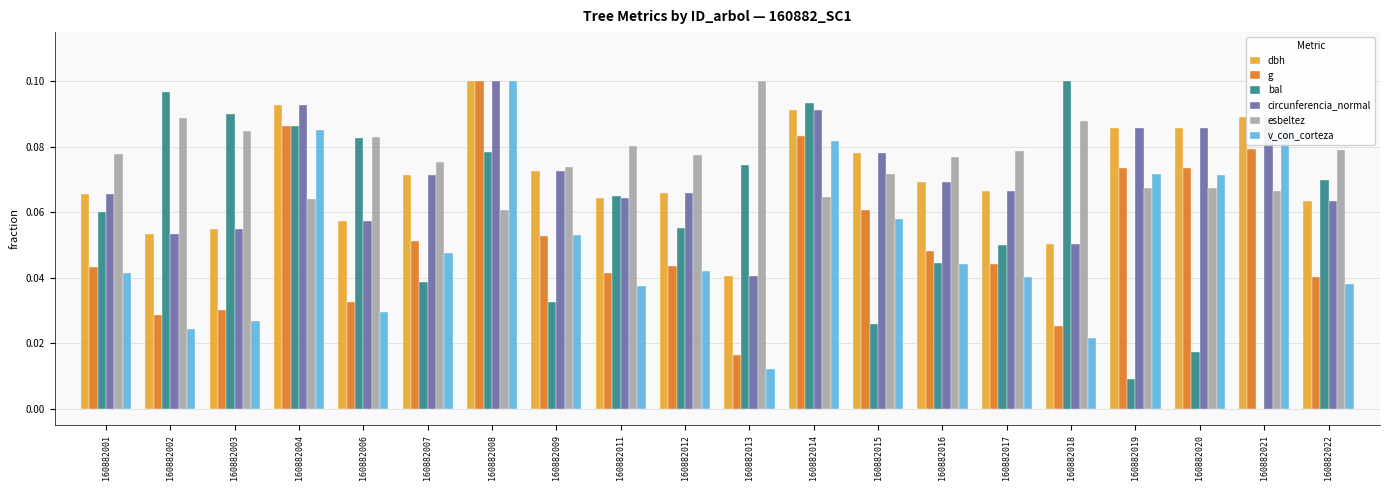

The g series shows 0.0 at 160882002. True or false?

True